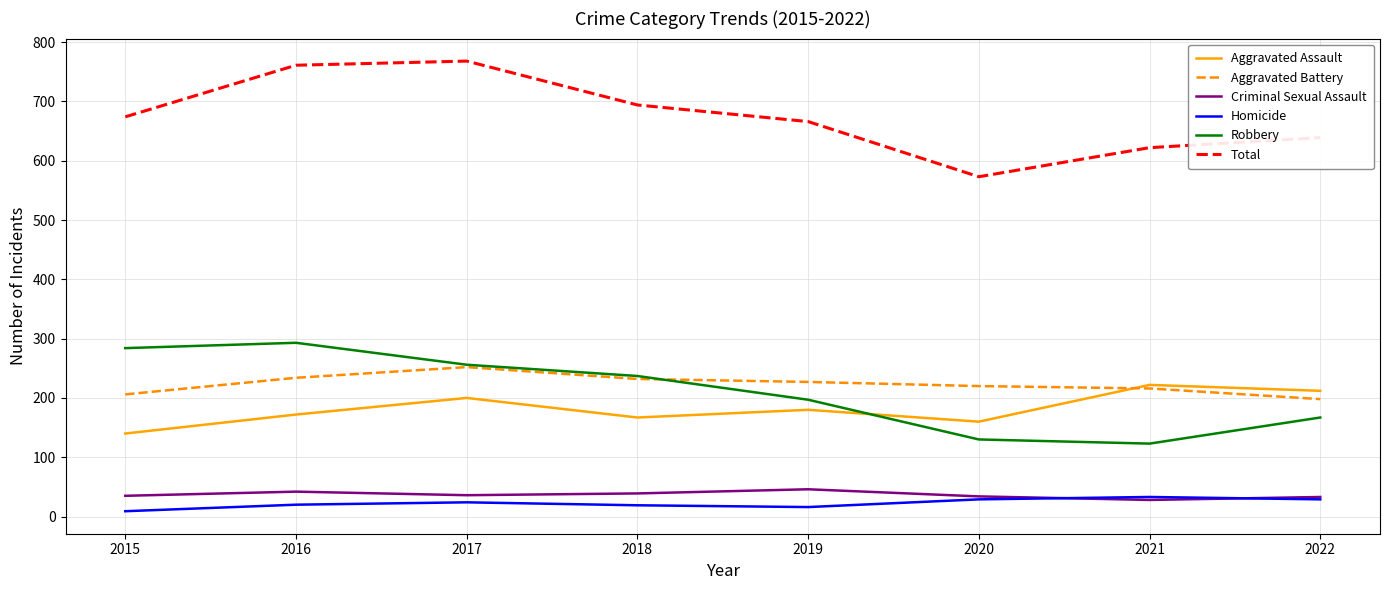

What is the smallest value displayed?

9